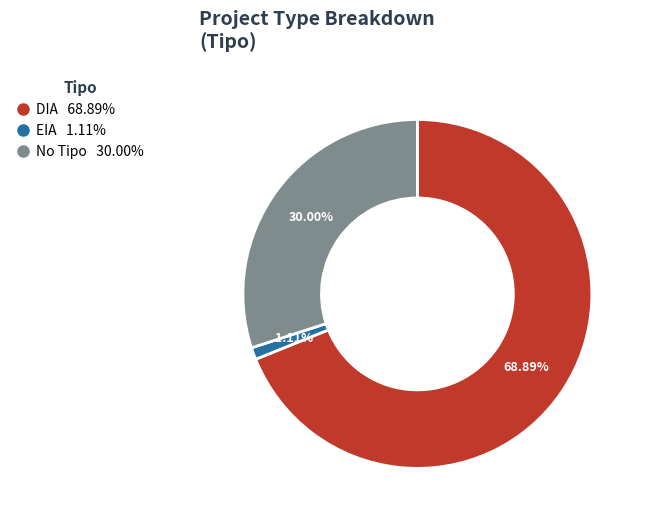

Is there a majority slice in this chart?

Yes